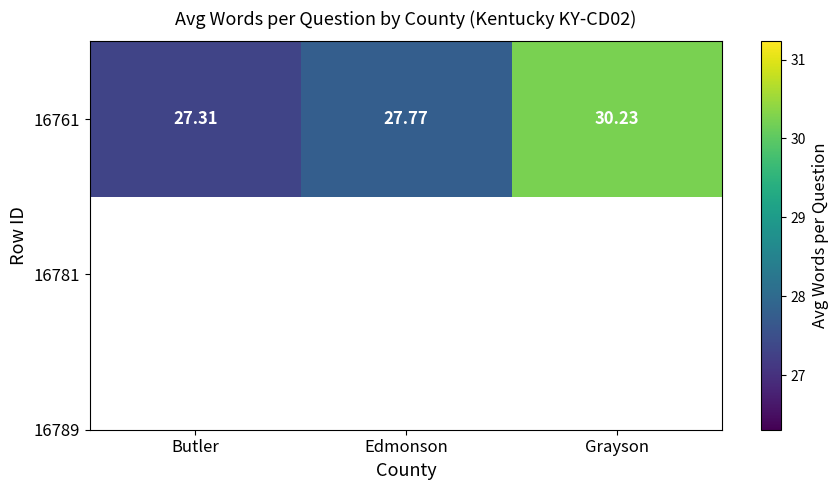

What is the maximum value shown in the chart?

30.2